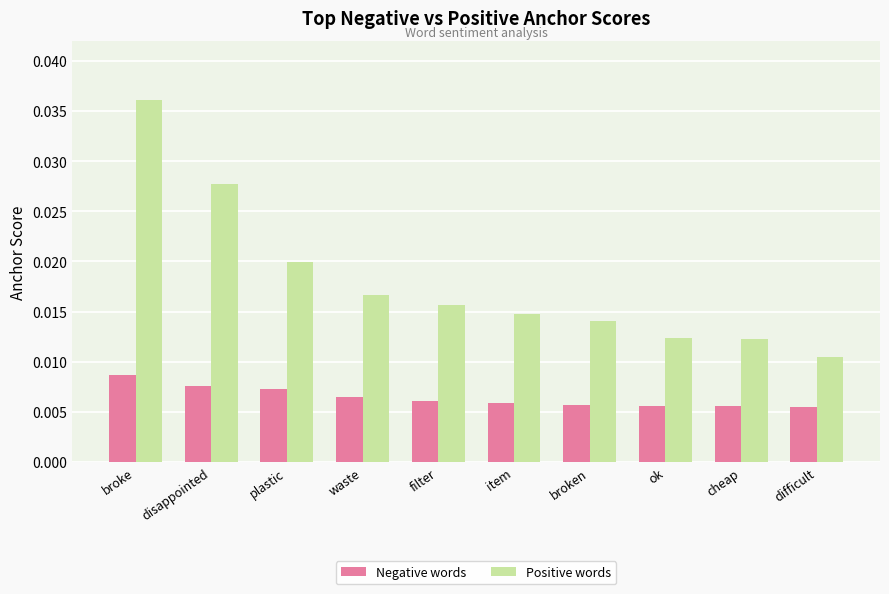

Is the value of Negative words at difficult greater than the value of Positive words at item?

No